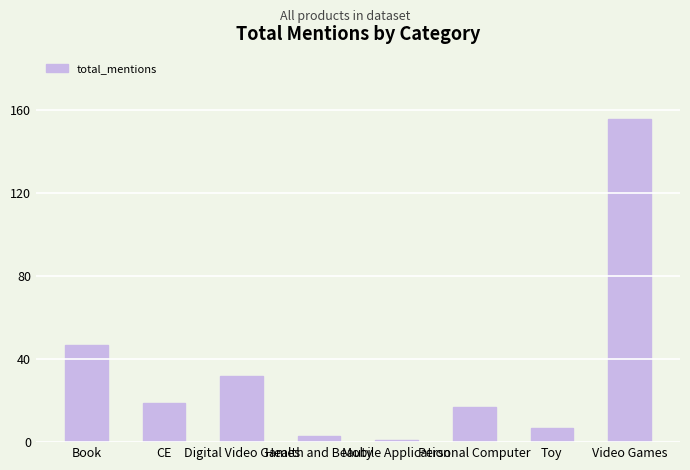

Are the bars grouped side by side (vs. stacked)?

No